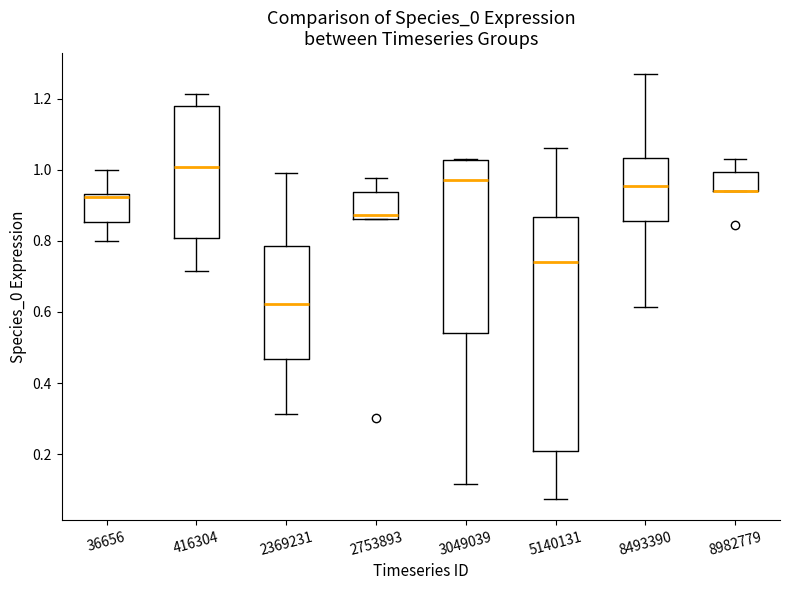

Reading left to right, transcribe this box plot: for each box, give where its median line is, the range the box spans, and where its two whiskers end, as read against the y-axis. The values are not printed on the chart, so give them approximately, as read against the axis.

36656: median 0.92, box 0.86 to 0.94, whiskers 0.80 to 1.00
416304: median 1.00, box 0.80 to 1.18, whiskers 0.72 to 1.22
2369231: median 0.62, box 0.46 to 0.78, whiskers 0.32 to 1.00
2753893: median 0.88, box 0.86 to 0.94, whiskers 0.86 to 0.98
3049039: median 0.98, box 0.54 to 1.02, whiskers 0.12 to 1.02
5140131: median 0.74, box 0.20 to 0.86, whiskers 0.08 to 1.06
8493390: median 0.96, box 0.86 to 1.04, whiskers 0.62 to 1.26
8982779: median 0.94 (drawn on the box's lower edge), box 0.94 to 1.00, whiskers 0.94 to 1.04